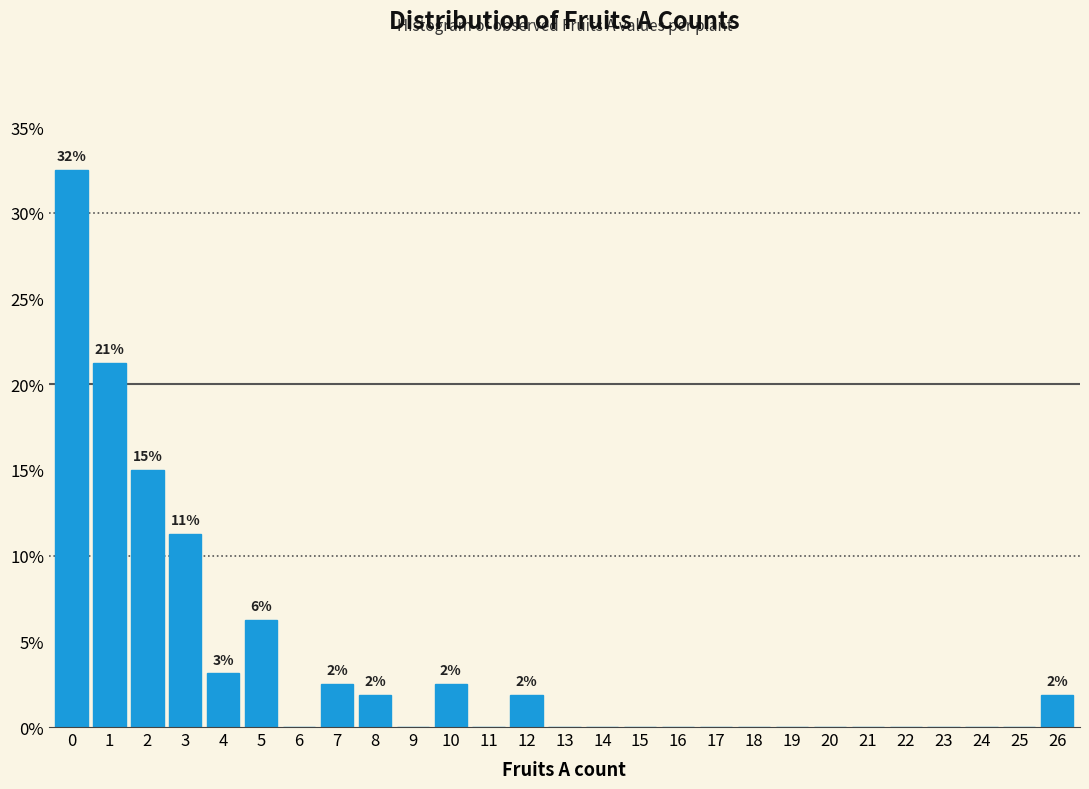

Which range on the x-axis has the tallest bar?

-0.5 to 0.5